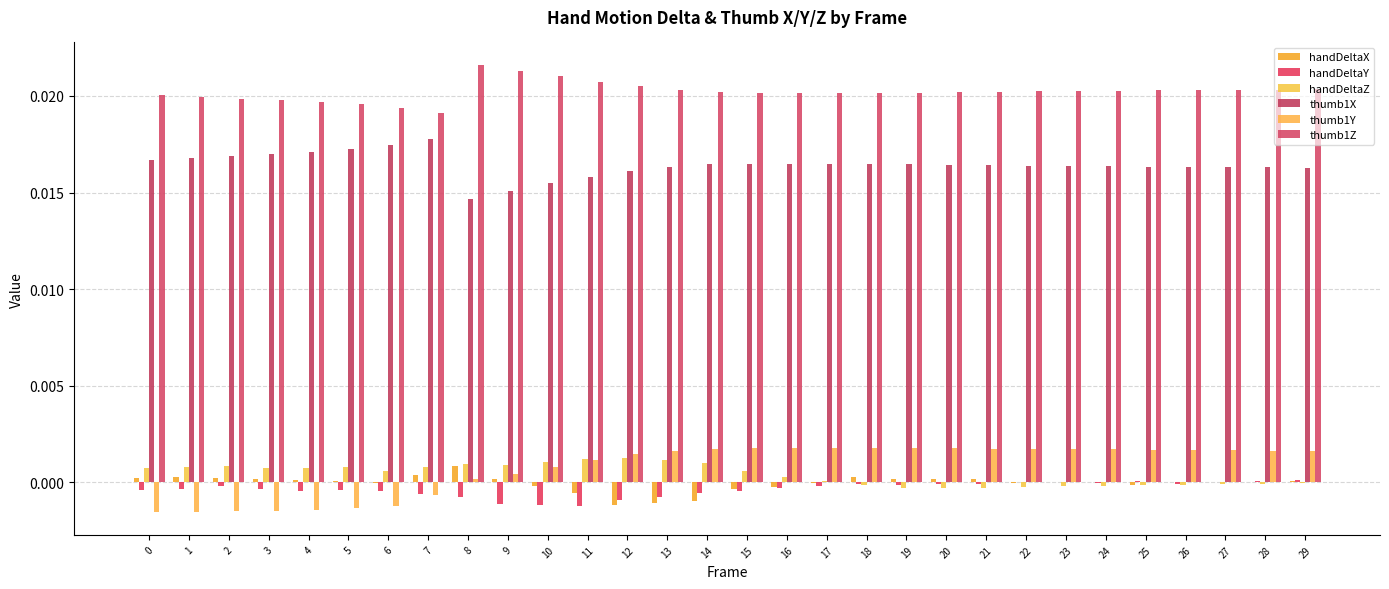

Which series has the largest total across all categories?

thumb1Z